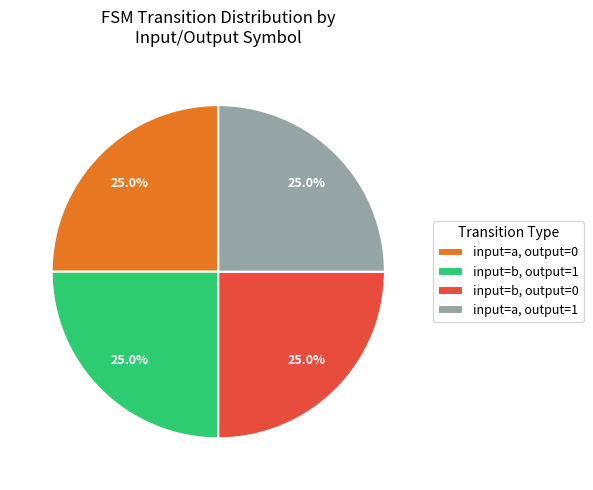

Does any single category account for the majority?

No